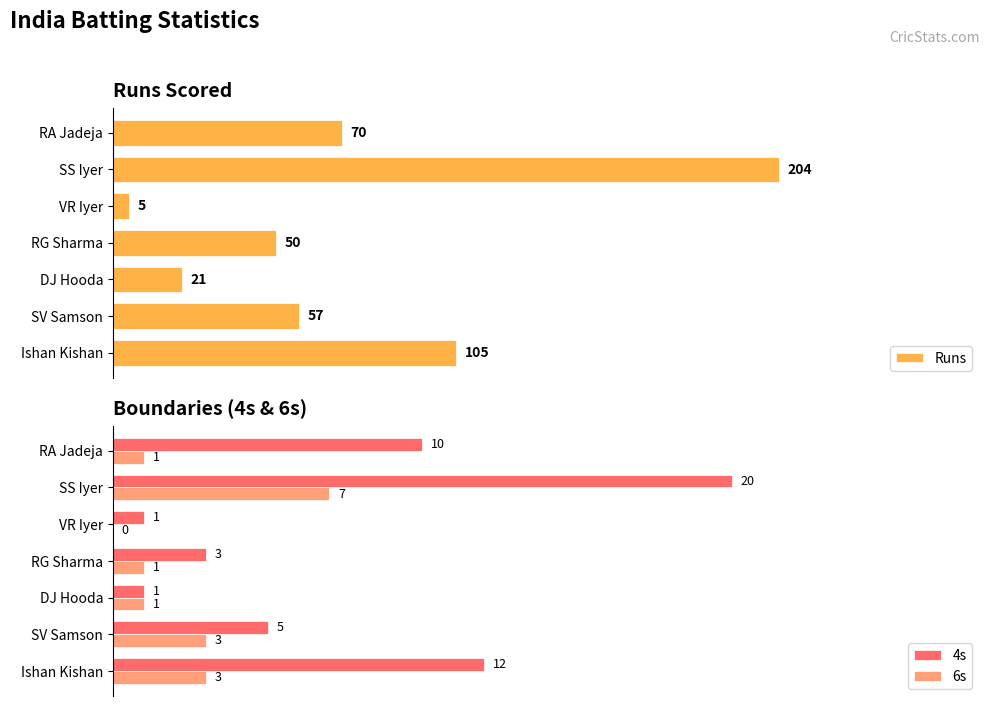

How many 4s values are between 1 and 12?

6